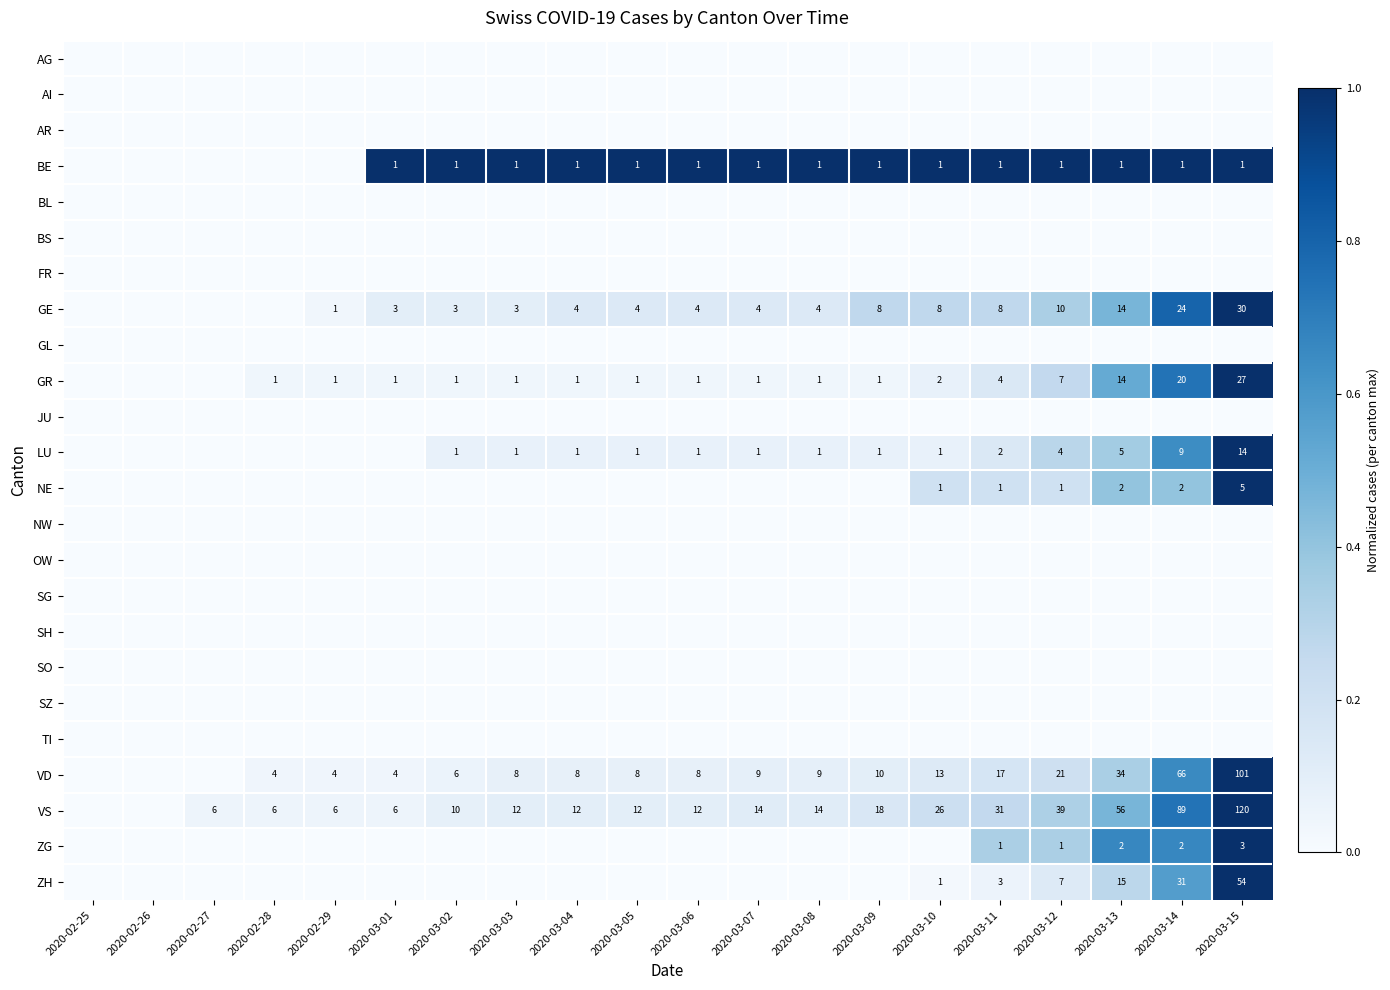

The value of ZH at 2020-03-11 is 3. True or false?

True